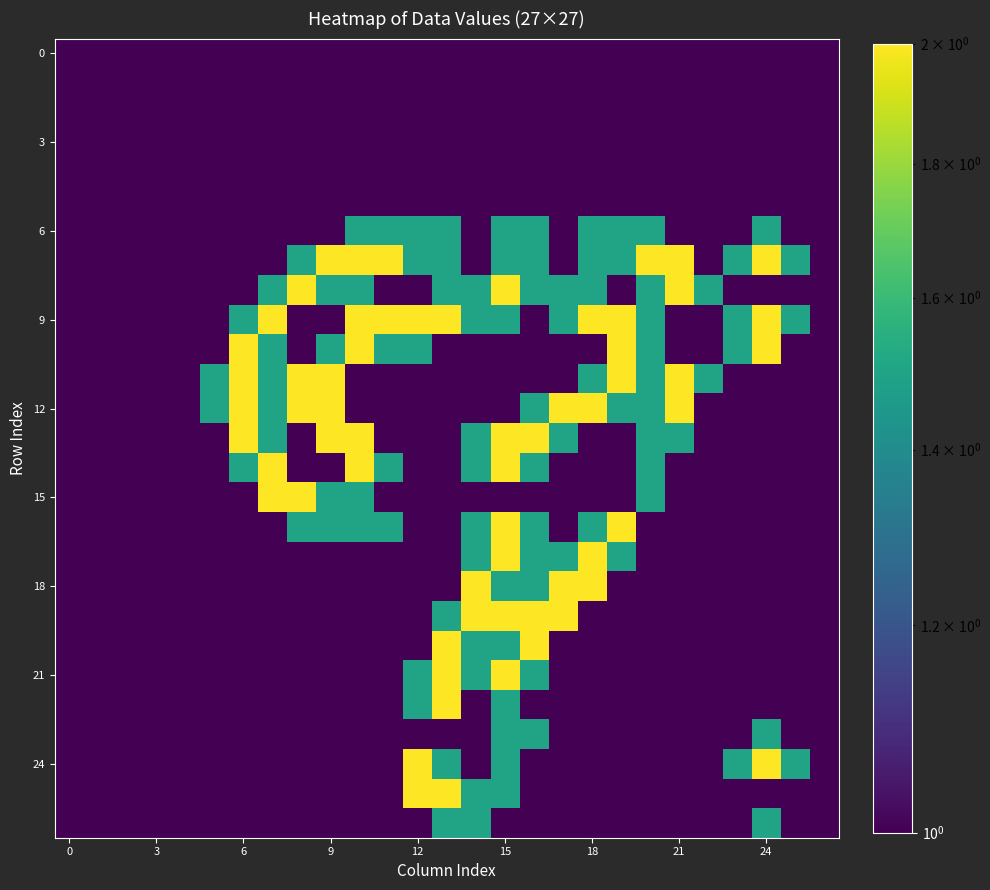

At how many categories does at least one series exceed 1?

21